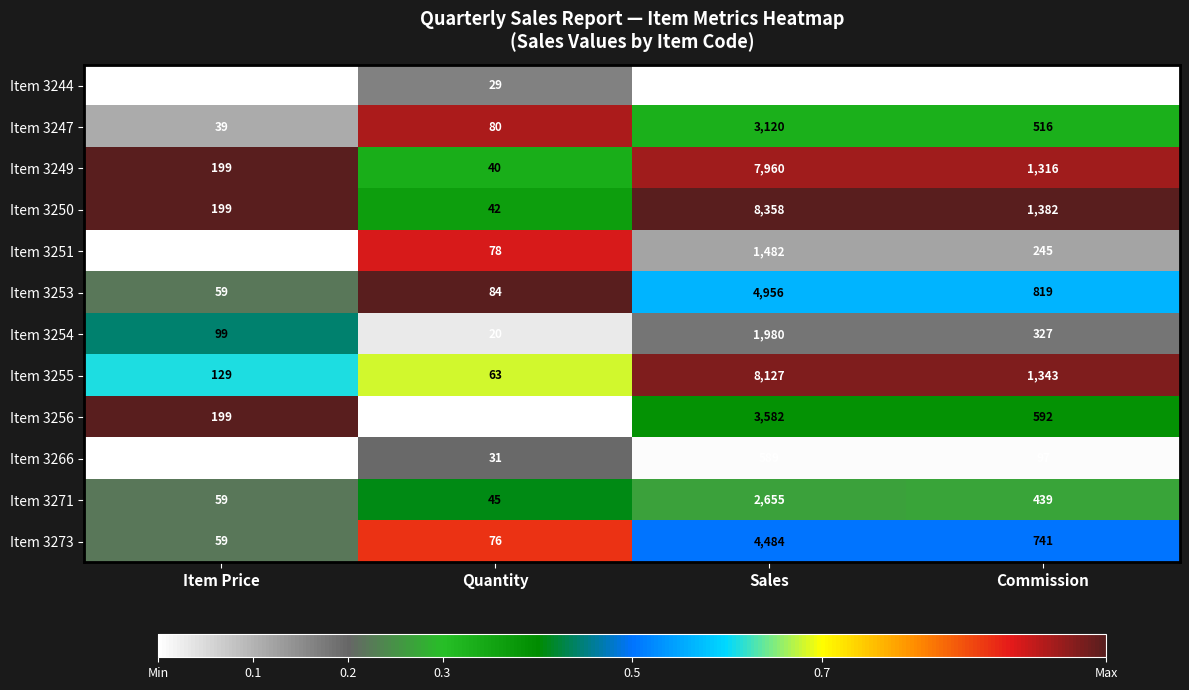

At which category is the sum across all series the highest?

Sales